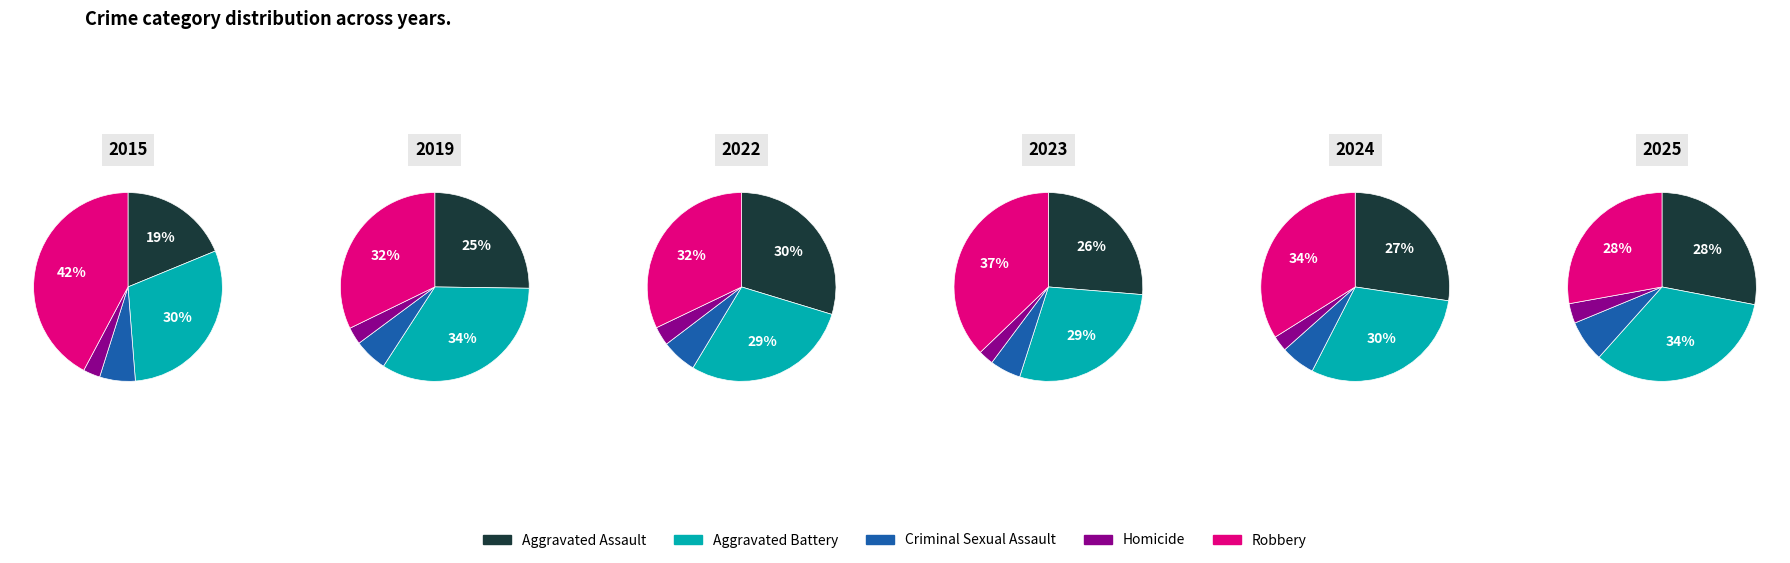

What is the largest slice in the pie chart?

Robbery